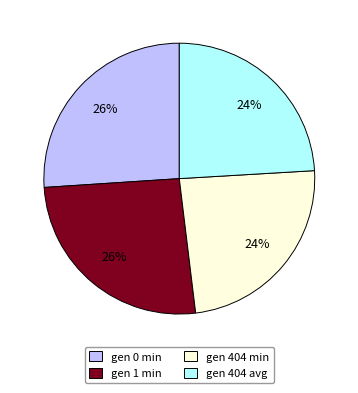

To the nearest percent, what is the difference between the largest and smallest slice percentages?

2%